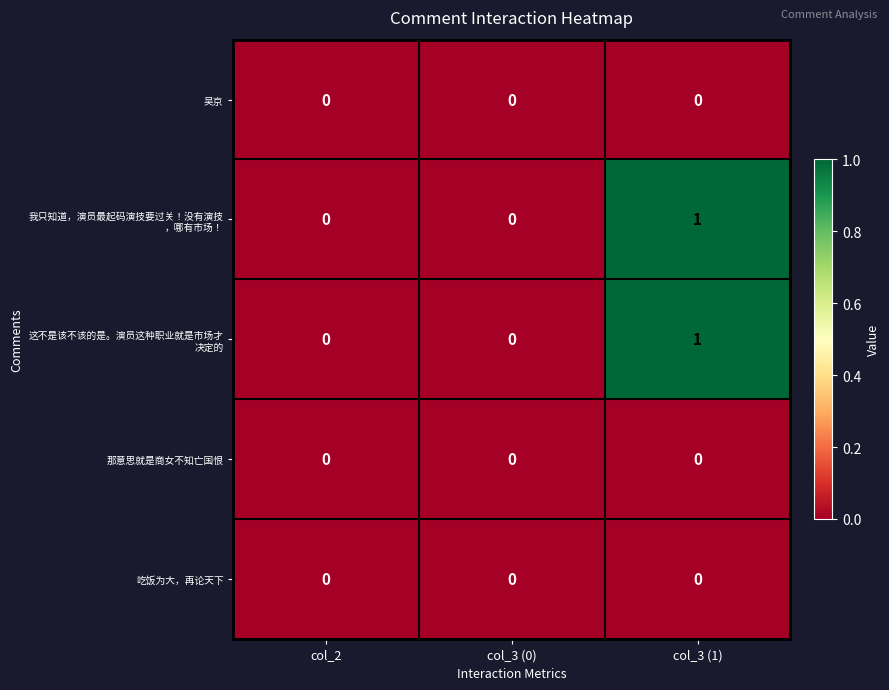

True or false: 吴京 has a value of 0 at col_3 (0).

True